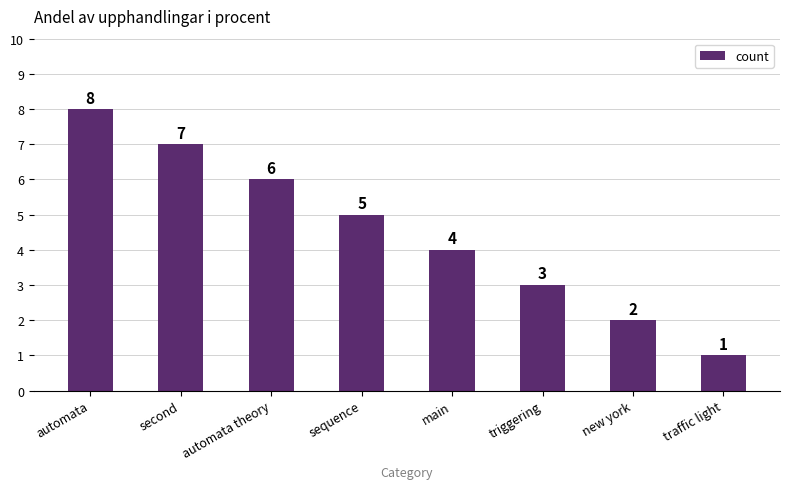

Which label corresponds to the smallest value in the chart?

traffic light